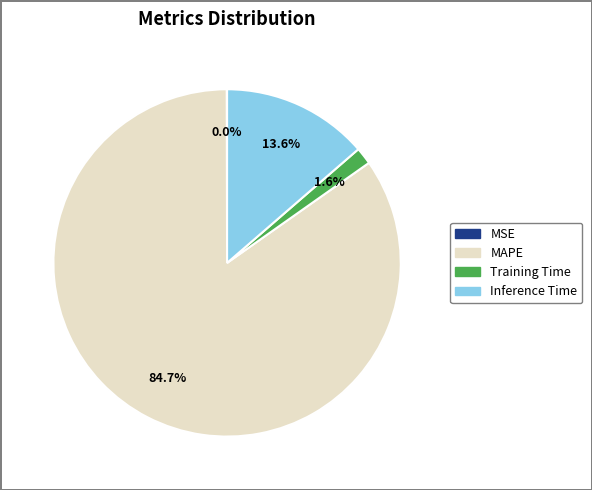

Which category has the biggest portion of the pie?

MAPE